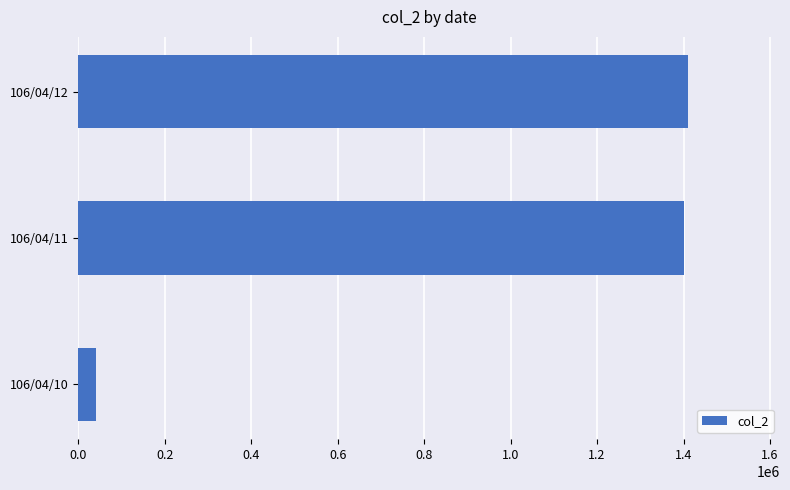

Reading bottom to top, list all the values displayed in this chart.

106/04/10=40300	106/04/11=1401840	106/04/12=1411540